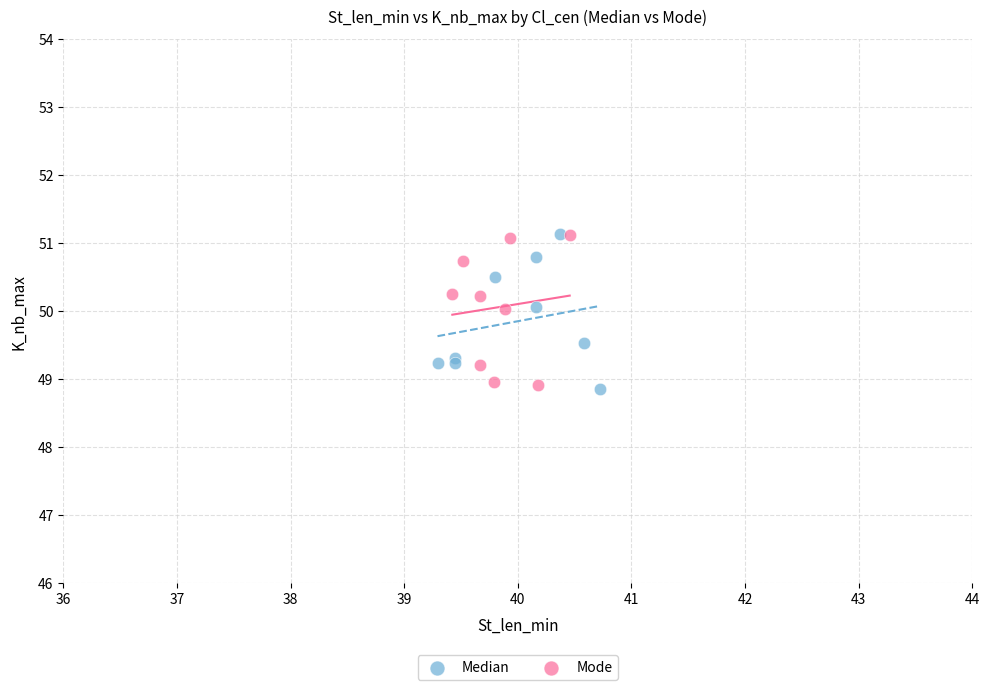

What are all the series names shown in the legend?

Median, Mode